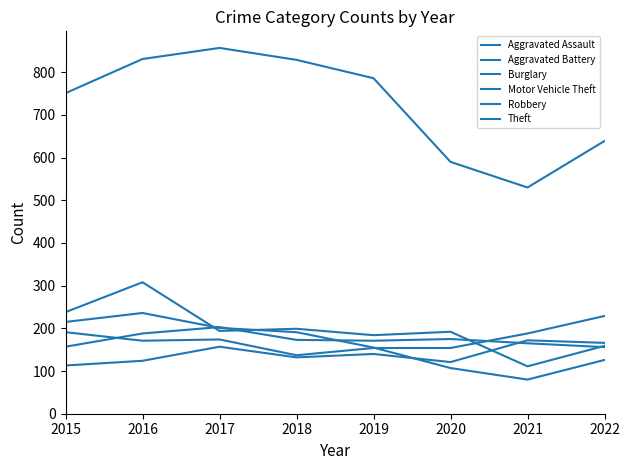

How many lines are shown in the chart?

6